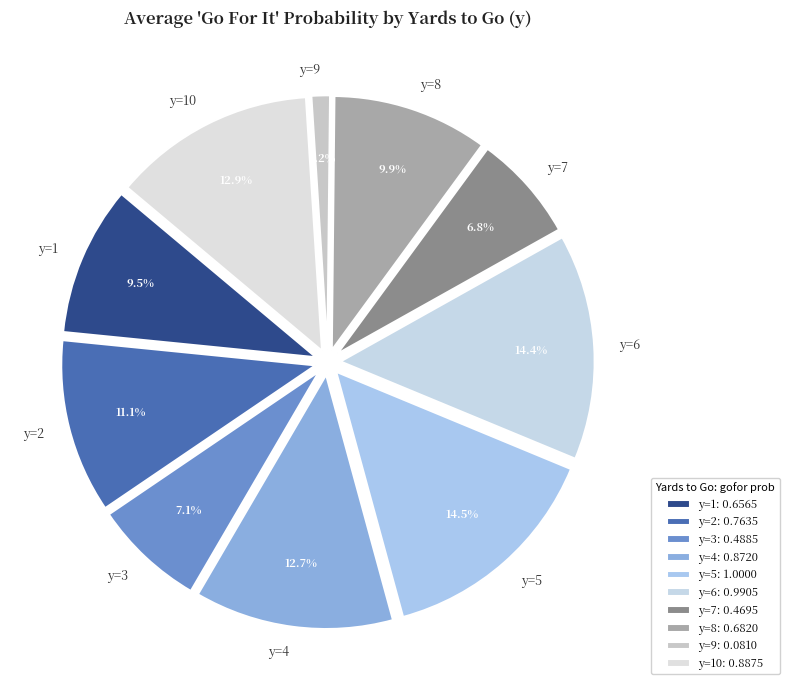

Between y=4 and y=8, which is larger?

y=4